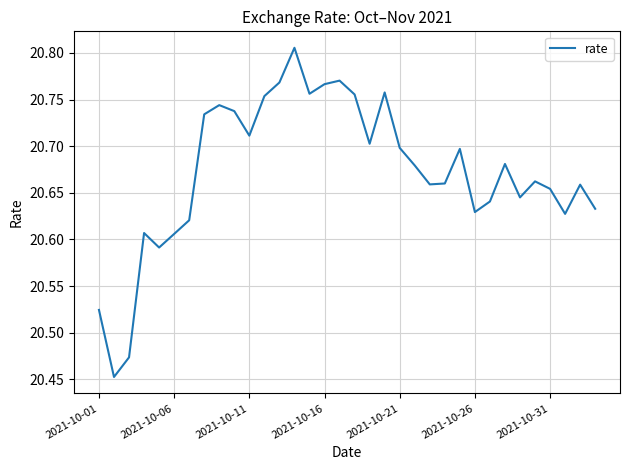

What is the difference between the maximum and minimum values?

0.4